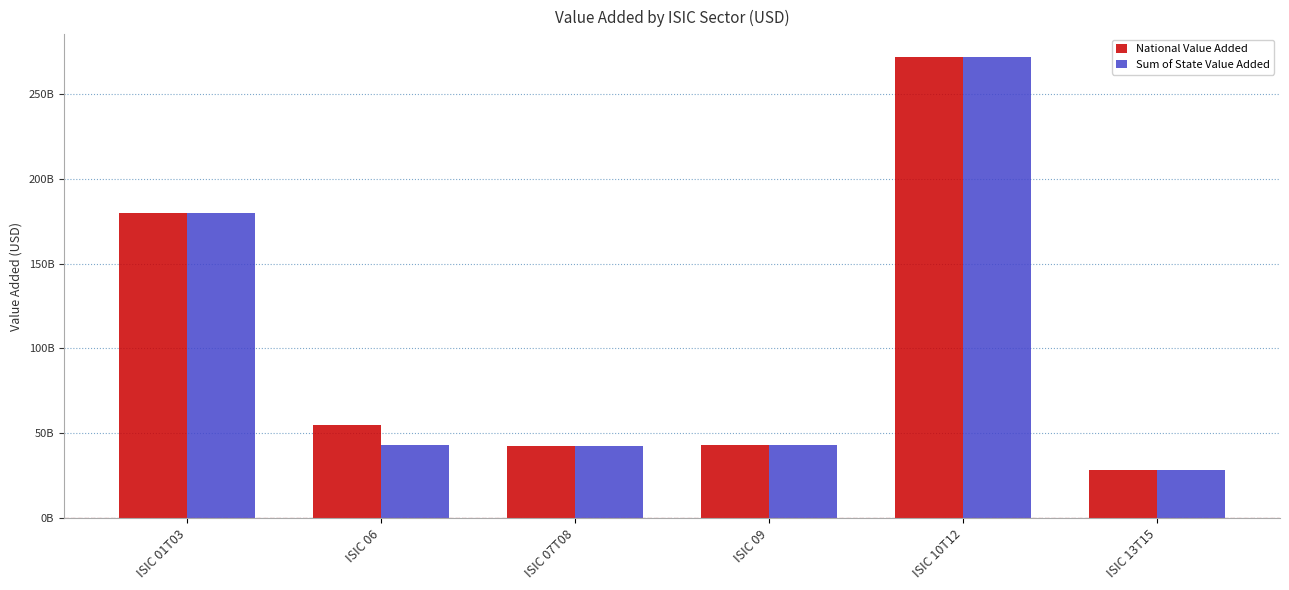

True or false: National Value Added has a value of 179571959400 at ISIC 01T03.

True